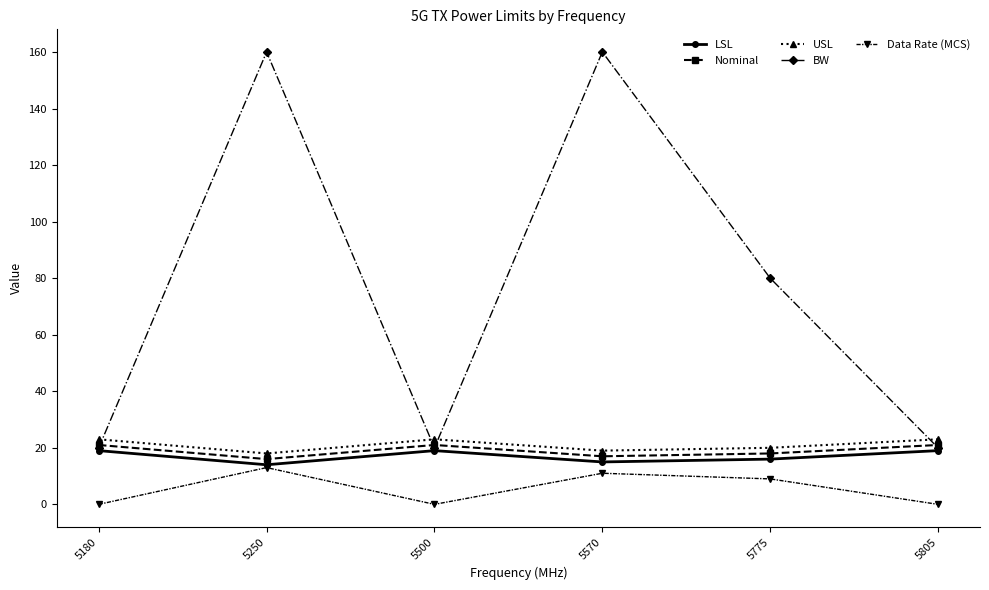

What is the highest value of the LSL series?

19